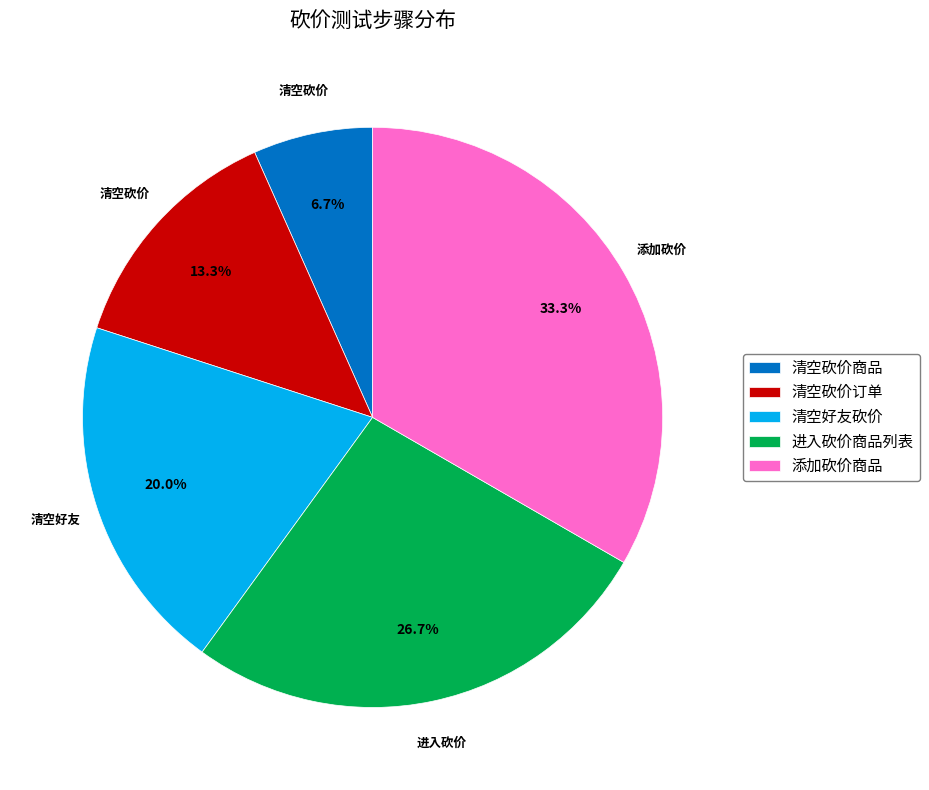

Which has a higher value, 清空好友砍价 or 进入砍价商品列表?

进入砍价商品列表